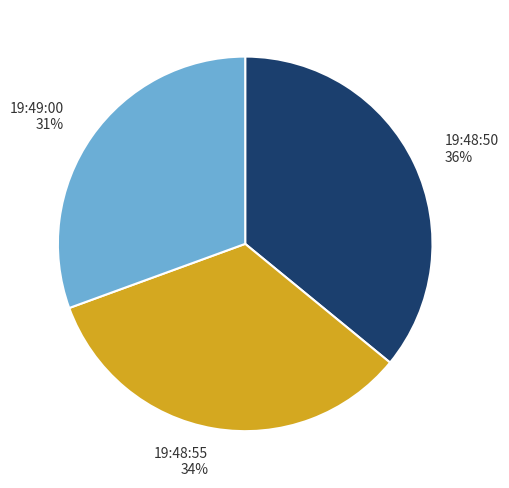

What percentage is the 19:49:00 slice, to the nearest percent?

31%